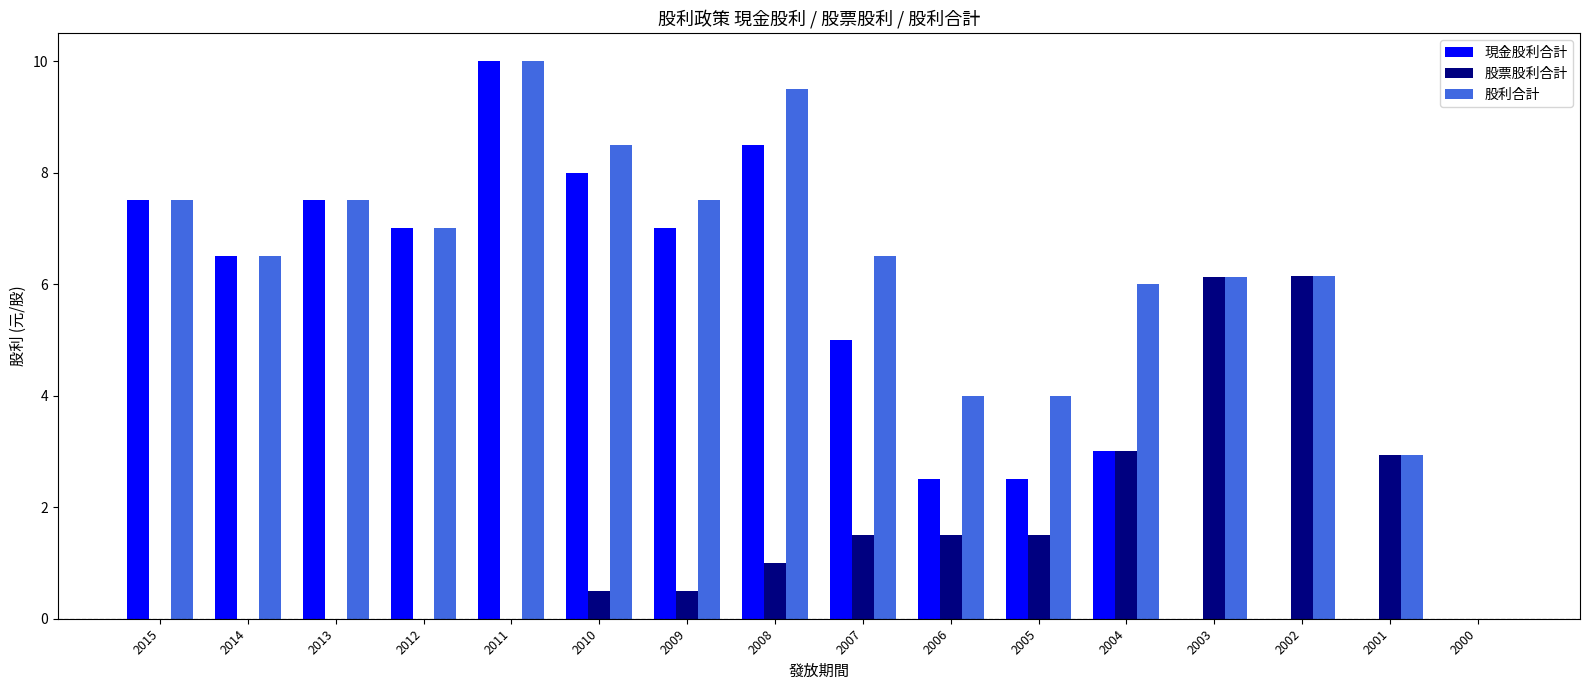

Which series has the largest total across all categories?

股利合計